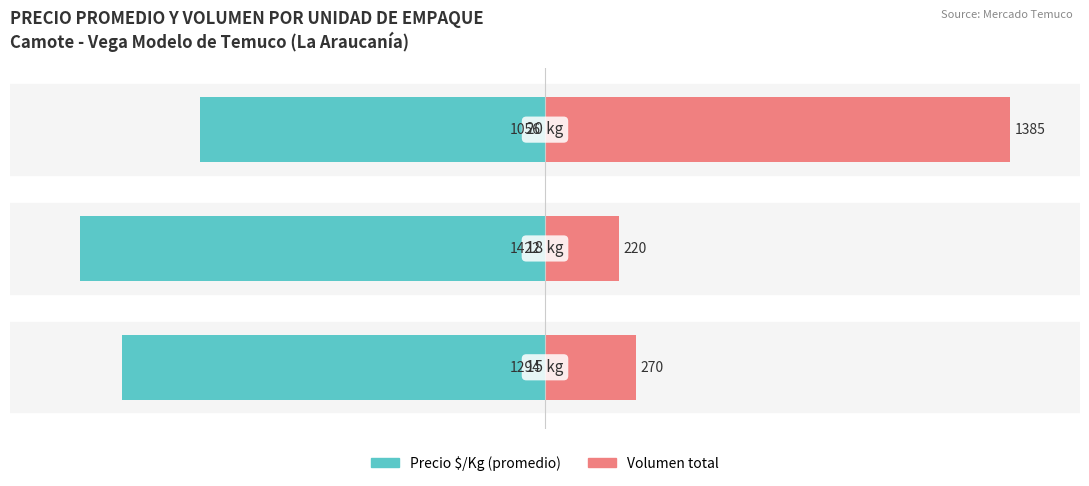

How many values in the Precio $/Kg (promedio) series exceed -90?

1